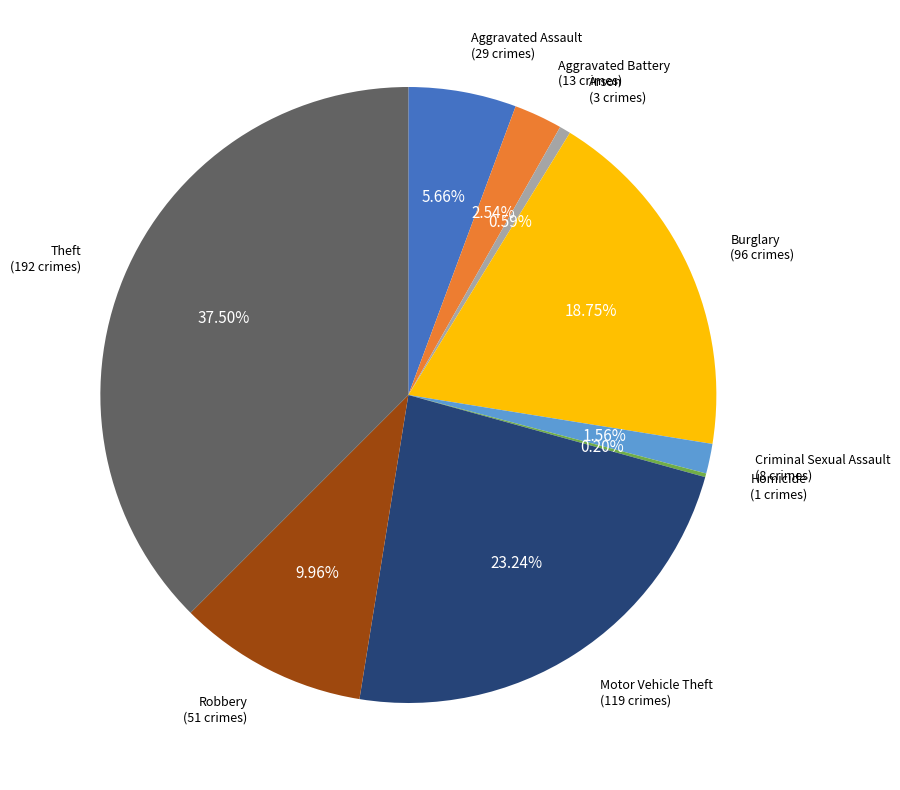

Which slice is the largest?

Theft